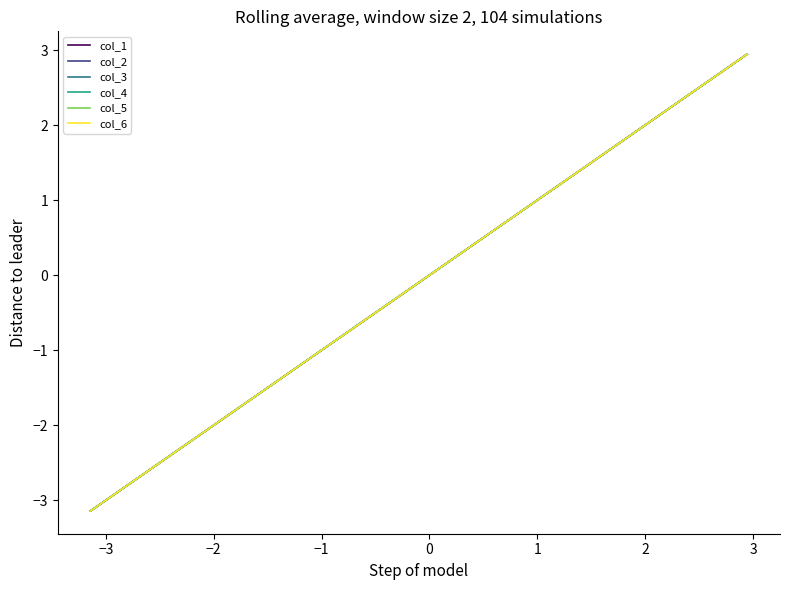

At how many categories does at least one series exceed 2?

5